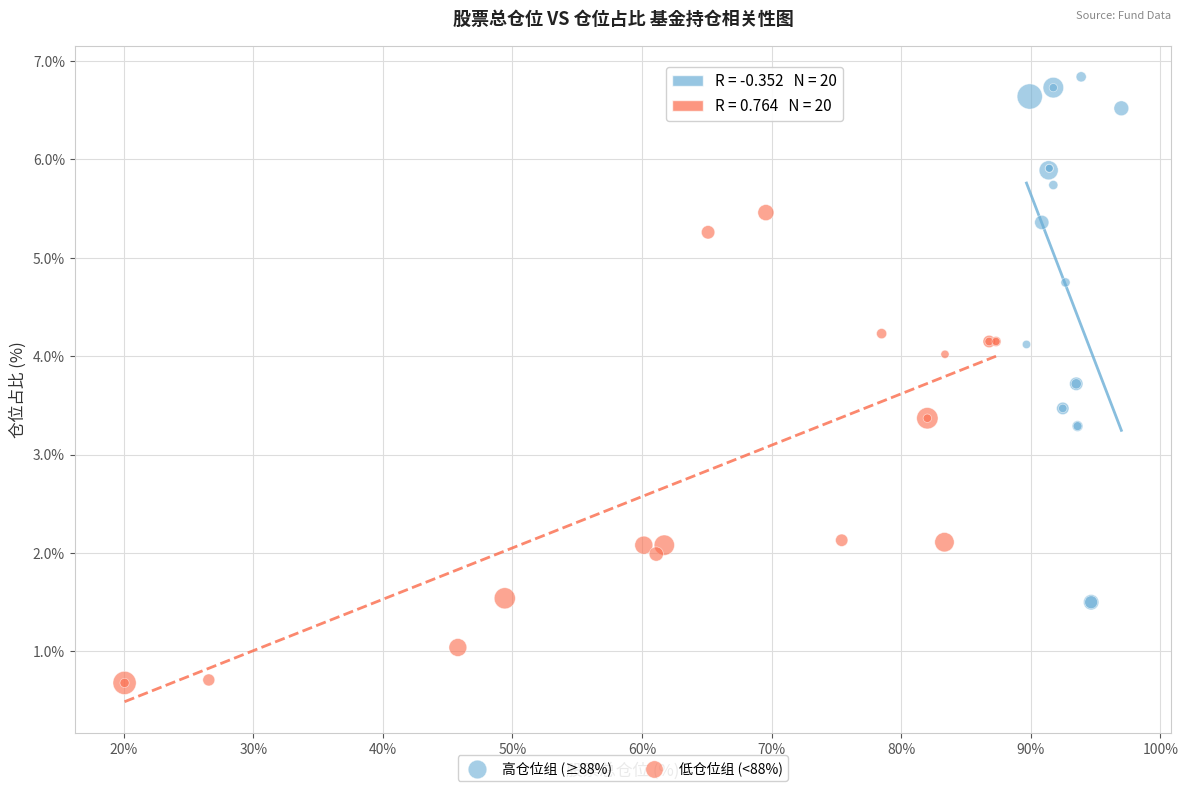

Which series contains the highest Y value?

高仓位组 (≥88%)